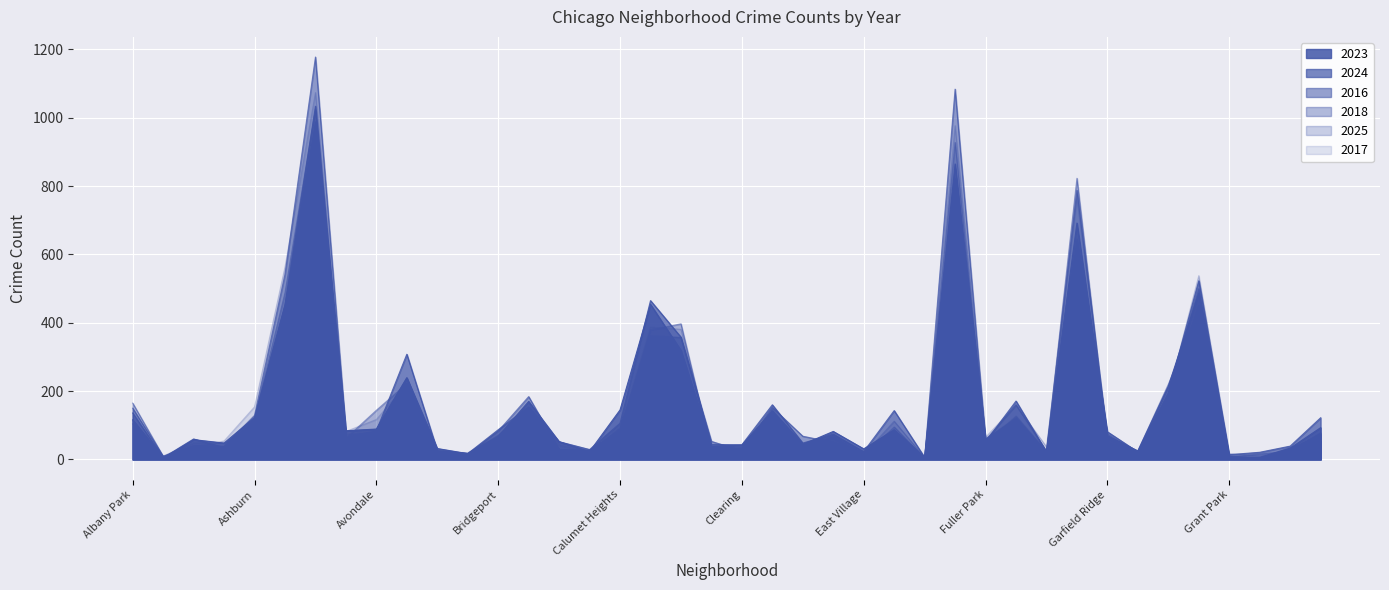

How many times do 2017 and 2024 cross each other?

16